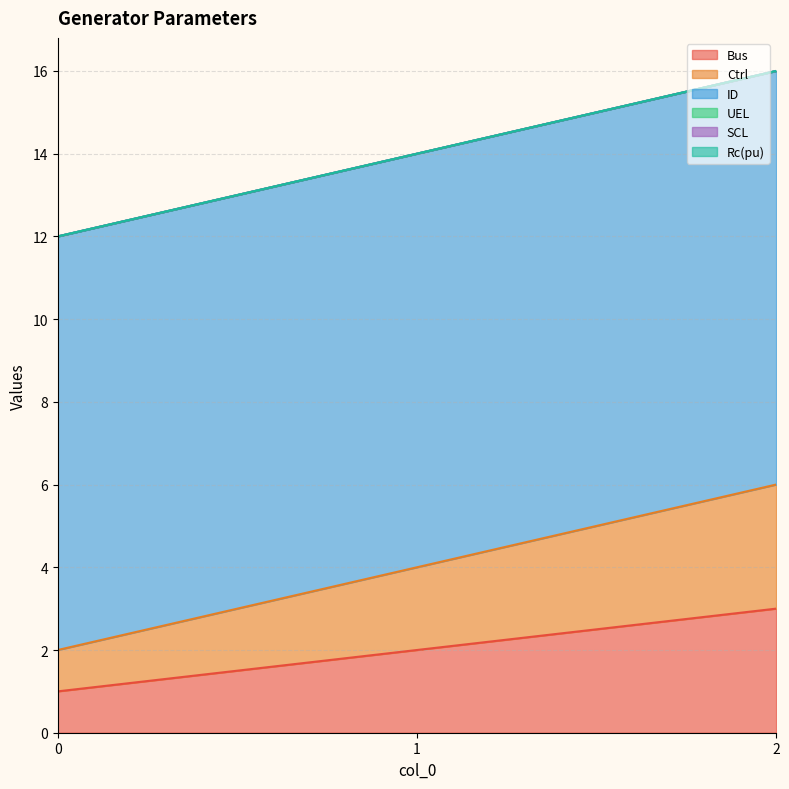

Reading left to right, what are all the values shown in this chart?

Bus: 0=1	1=2	2=3
Ctrl: 0=1	1=2	2=3
ID: 0=10	1=10	2=10
UEL: 0=0	1=0	2=0
SCL: 0=0	1=0	2=0
Rc(pu): 0=0	1=0	2=0